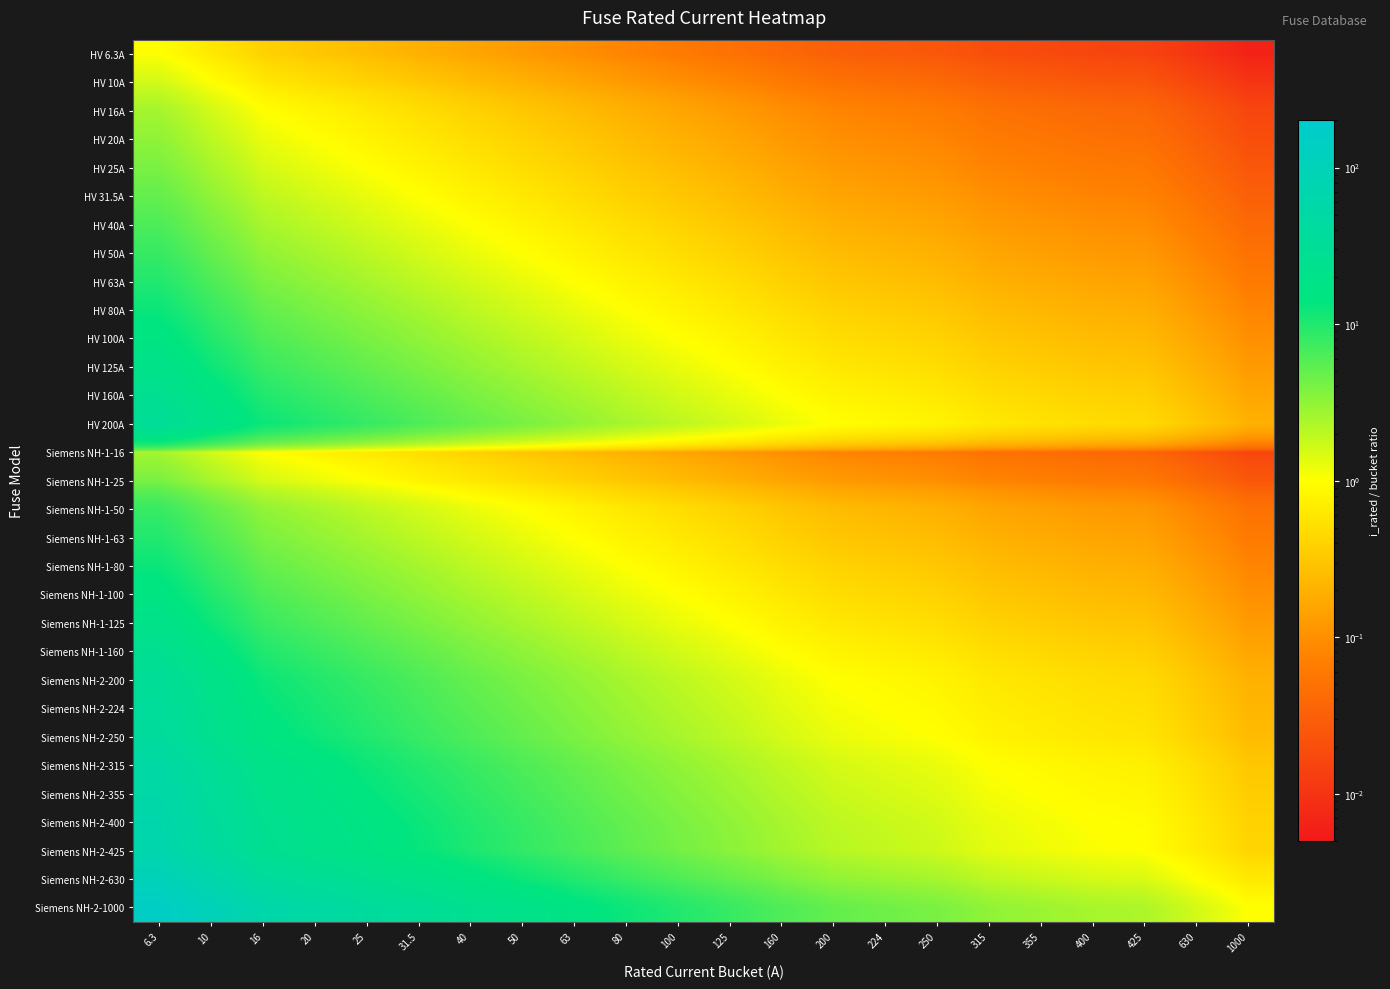

Which series has the largest total across all categories?

Siemens NH-2-1000